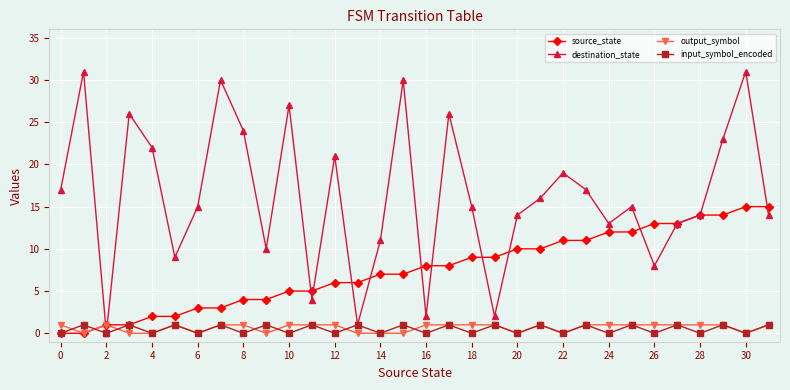

How many interior local valleys does the input_symbol_encoded series have?

15